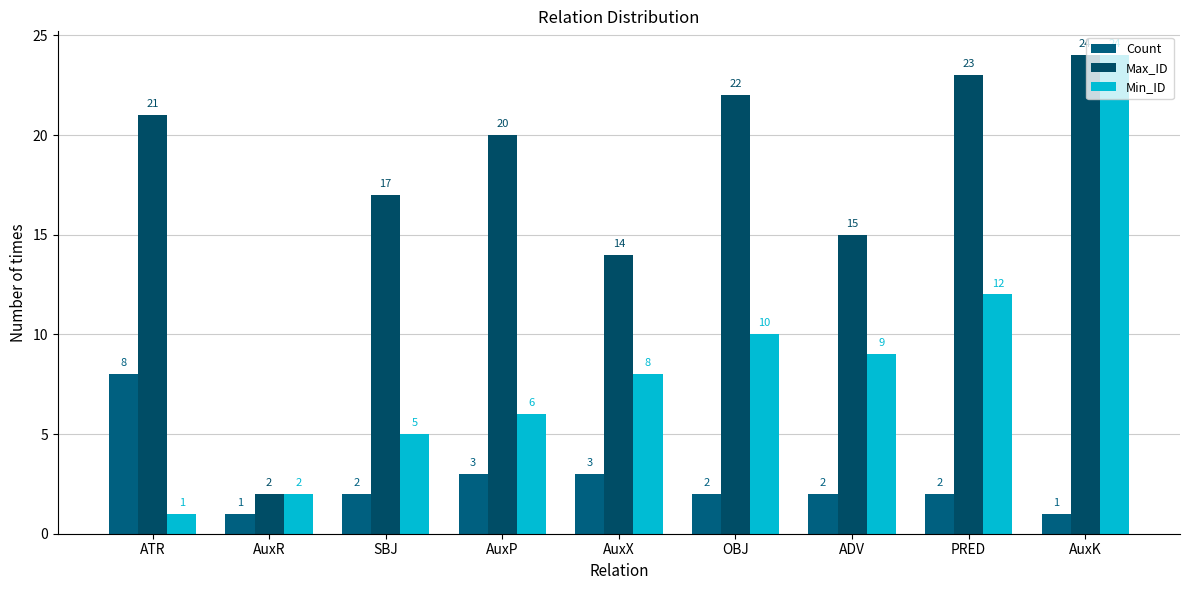

Which has a higher value, SBJ or ADV?

SBJ